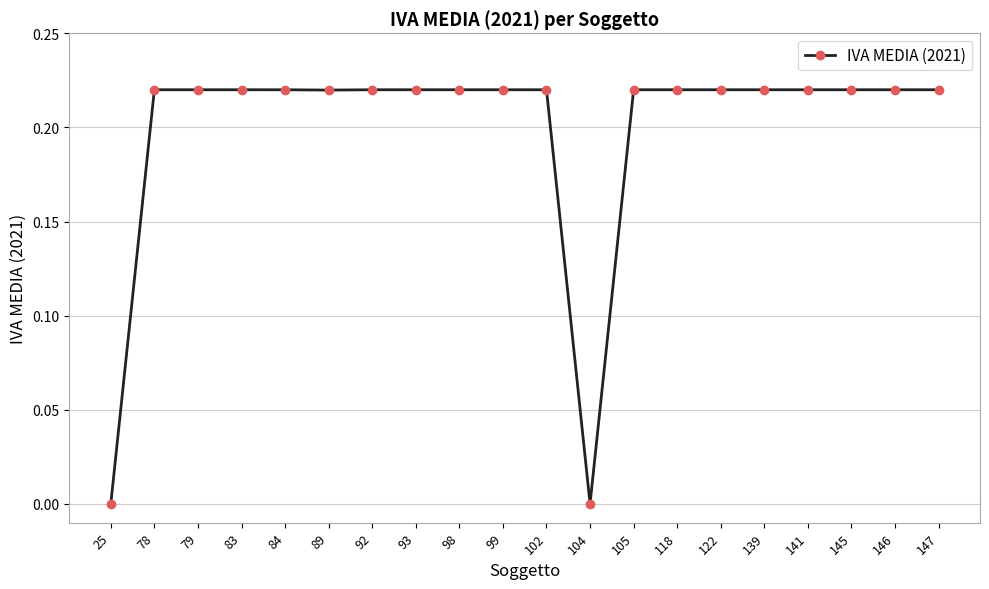

What is the sum of the values at 84 and 105?

0.4